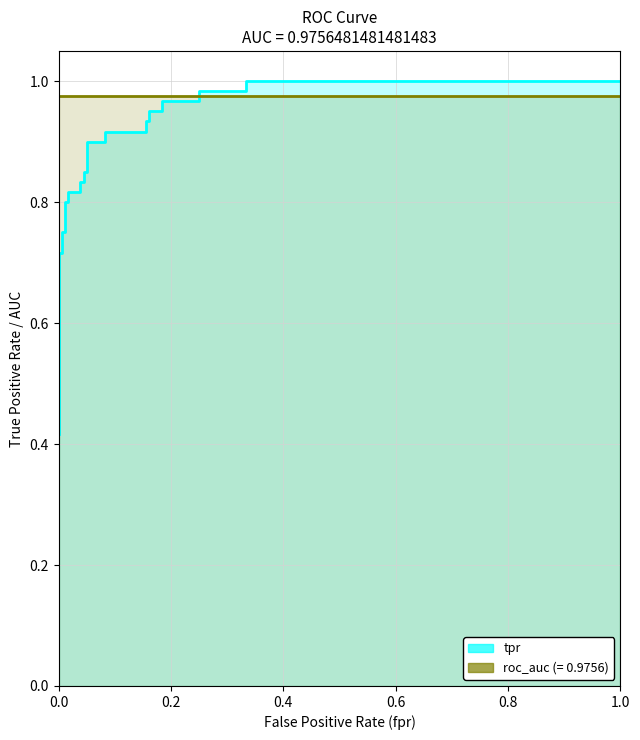

What is the sum of all roc_auc line values?

26.3